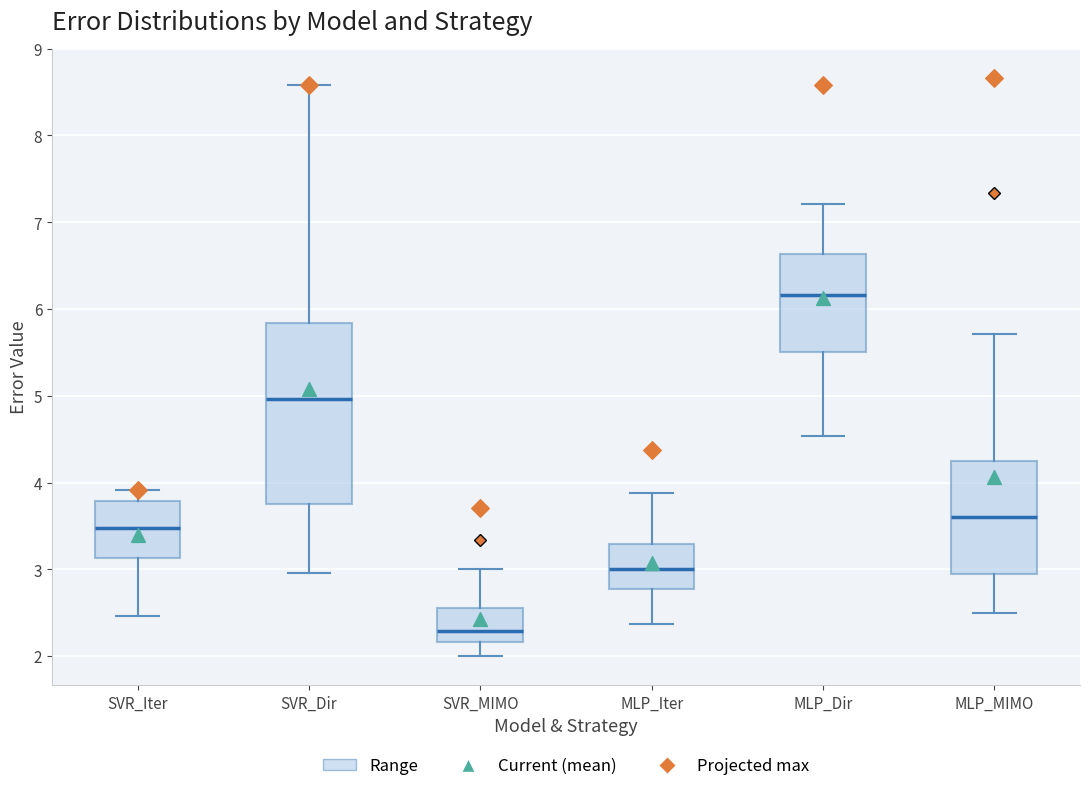

Where does the median line of the box for MLP_Iter sit on the y-axis? The values are not printed on the chart, so give them approximately, as read against the axis.

3.0